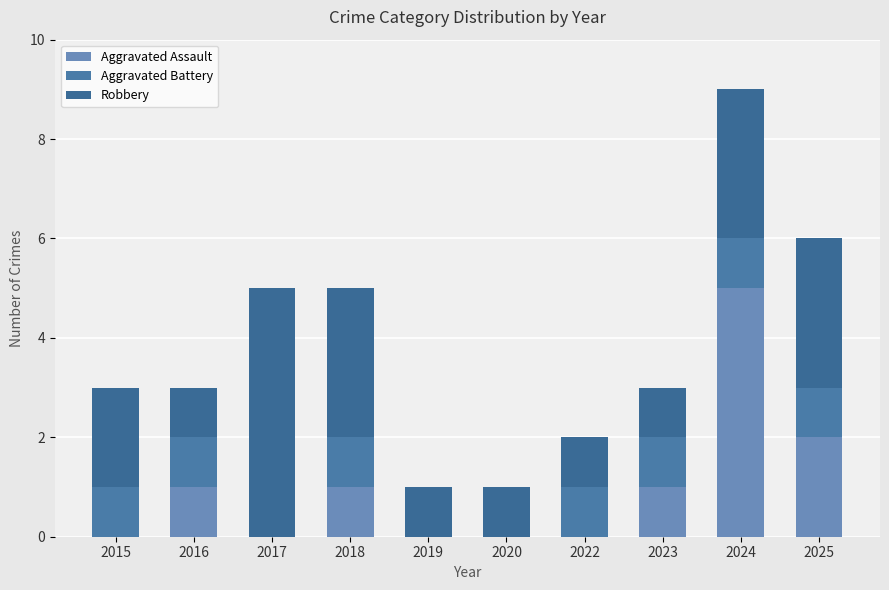

At how many categories does at least one series exceed 1?

5